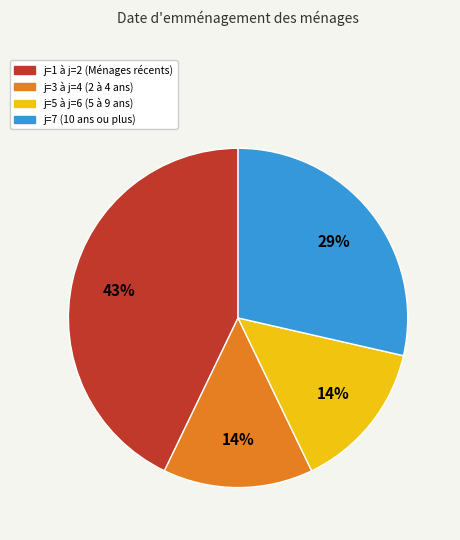

Does any single category account for the majority?

No